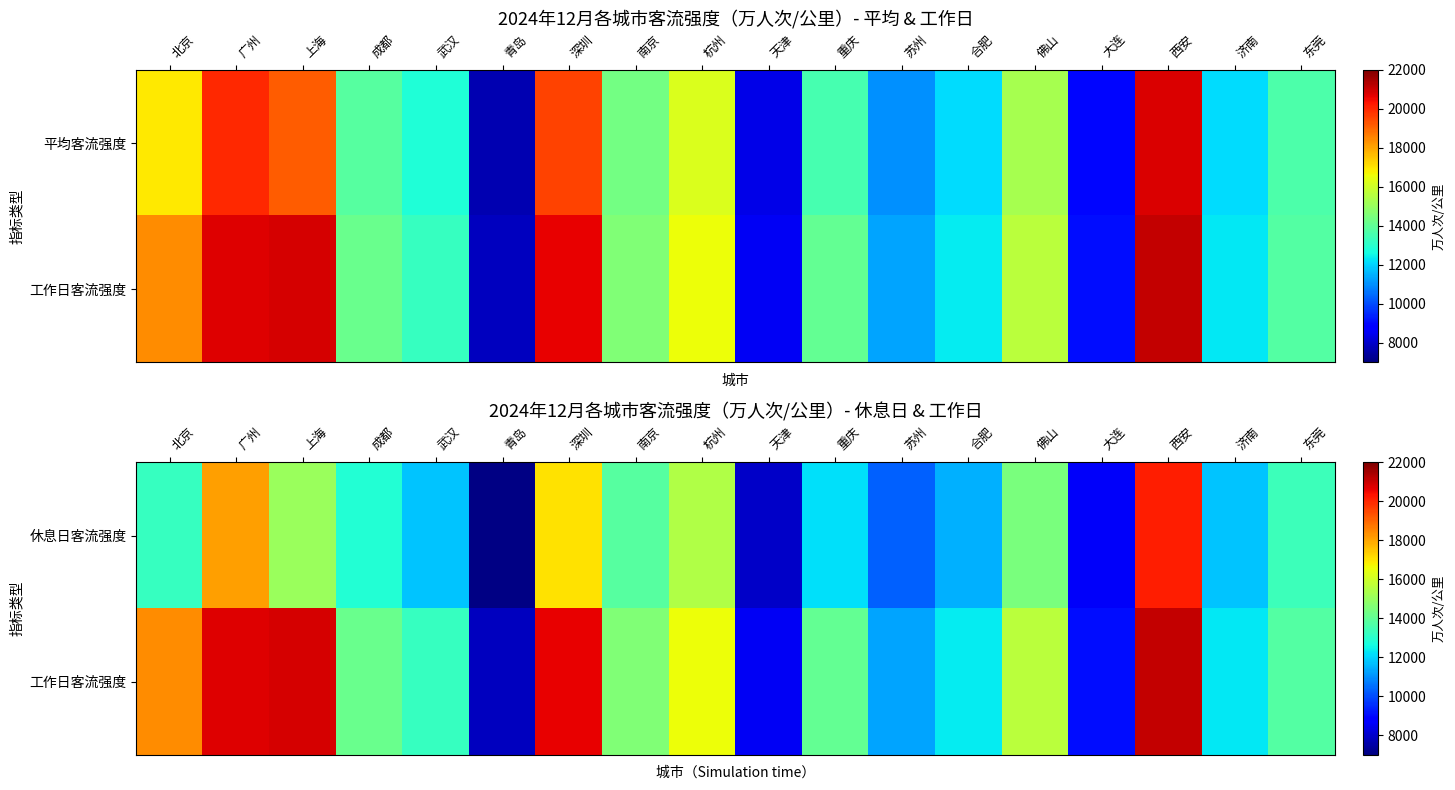

What is the sum of all 工作日客流强度 values?

265187.7